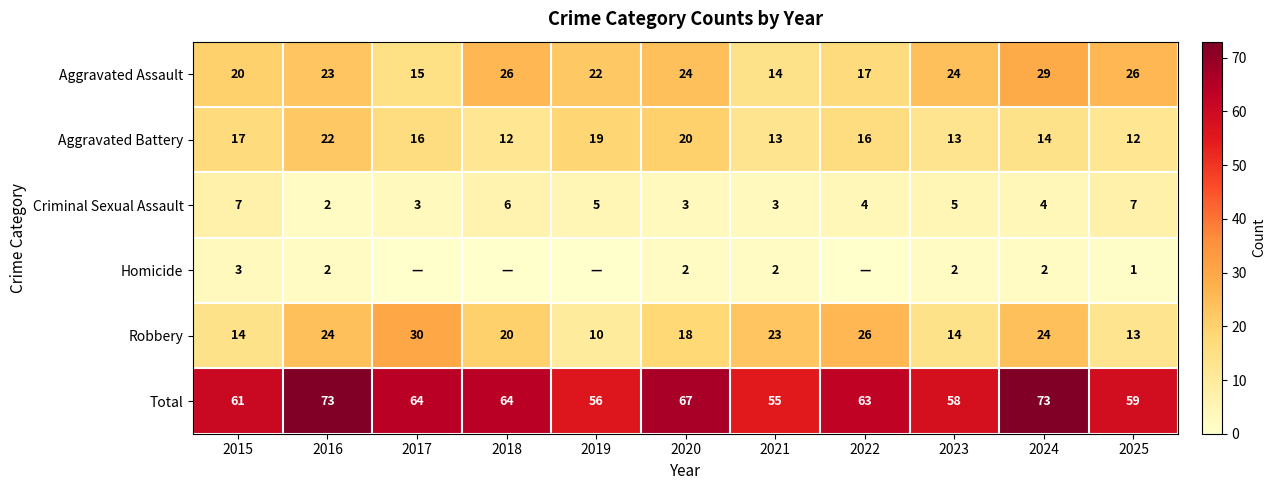

What is the approximate value of Aggravated Battery at 2022, to the nearest 10?

20